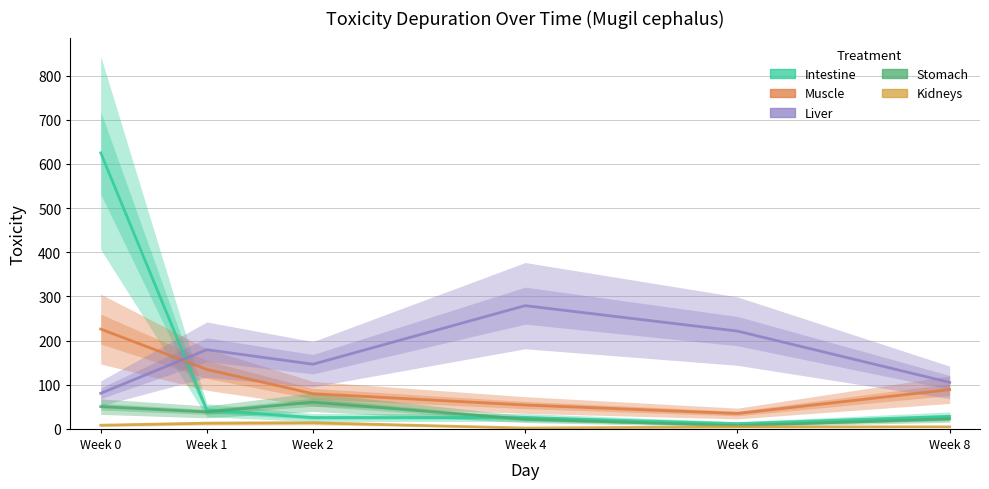

What are all the series names shown in the legend?

Intestine, Muscle, Liver, Stomach, Kidneys